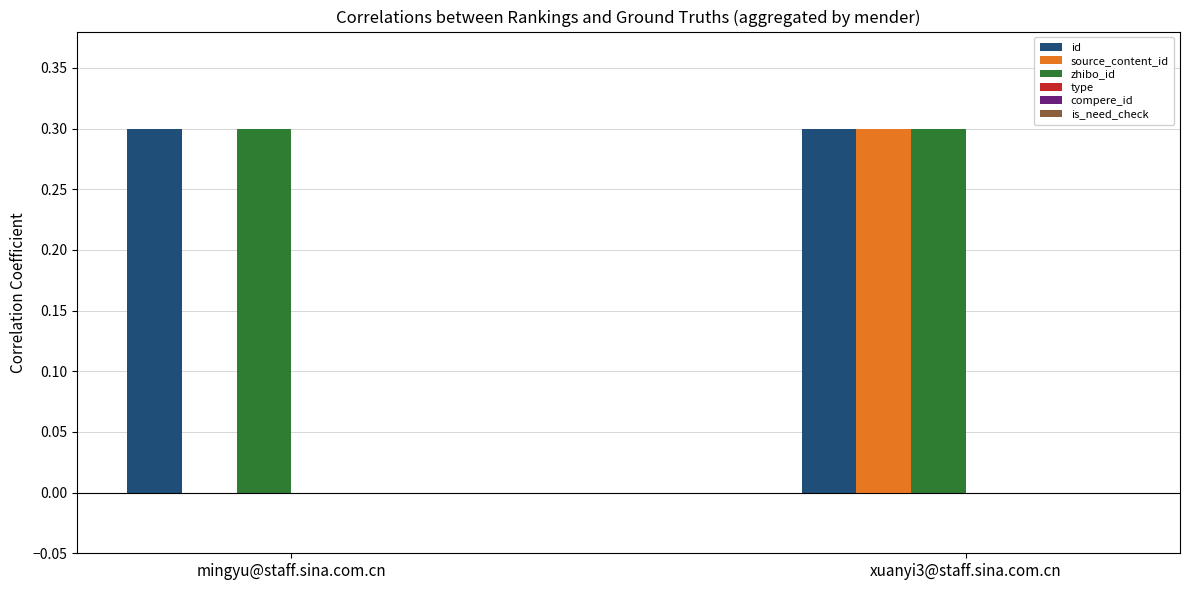

What is the sum of all source_content_id values?

0.3